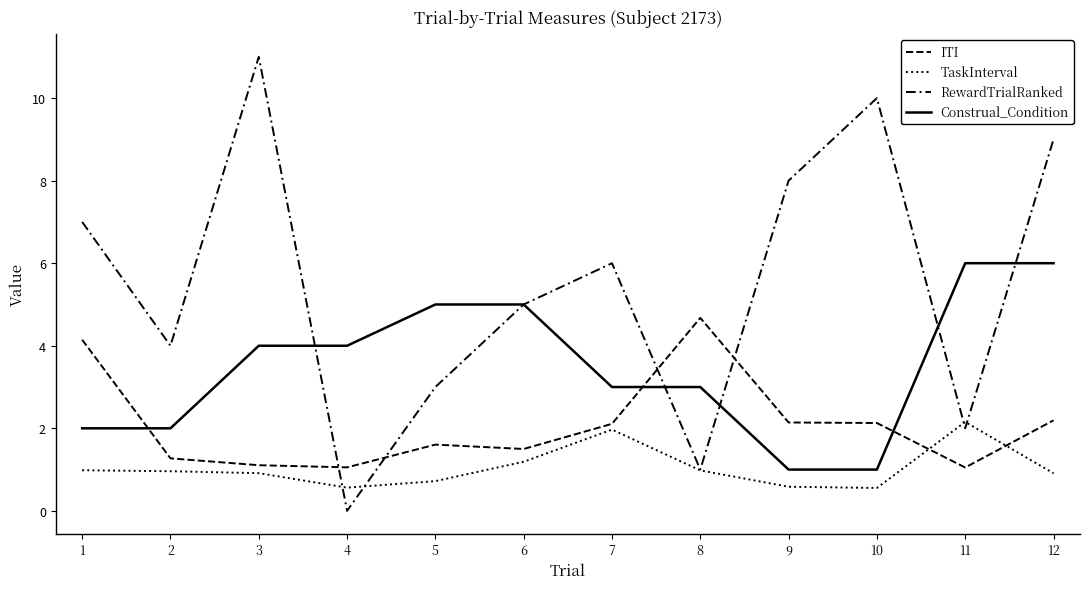

How many lines are shown in the chart?

4